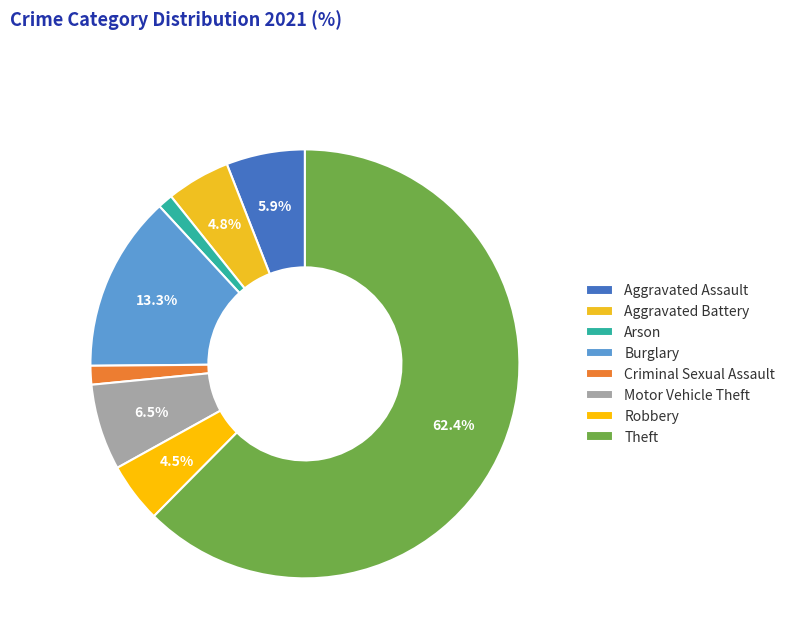

To the nearest percent, what is the average slice percentage?

12%